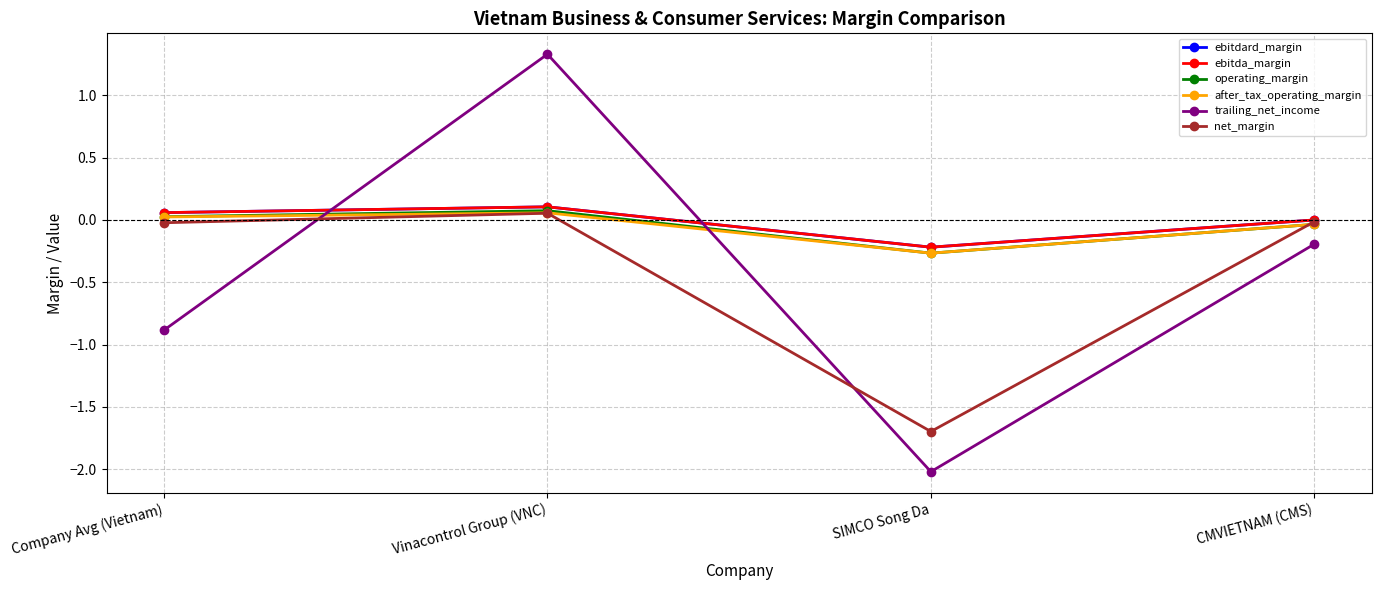

How many lines are shown in the chart?

6